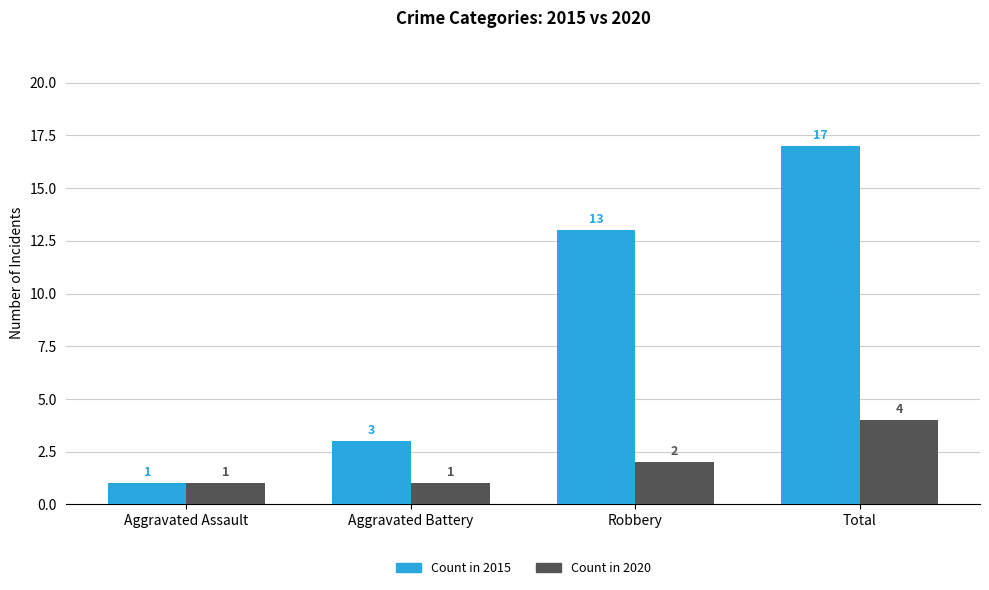

How many data points does each series have?

4